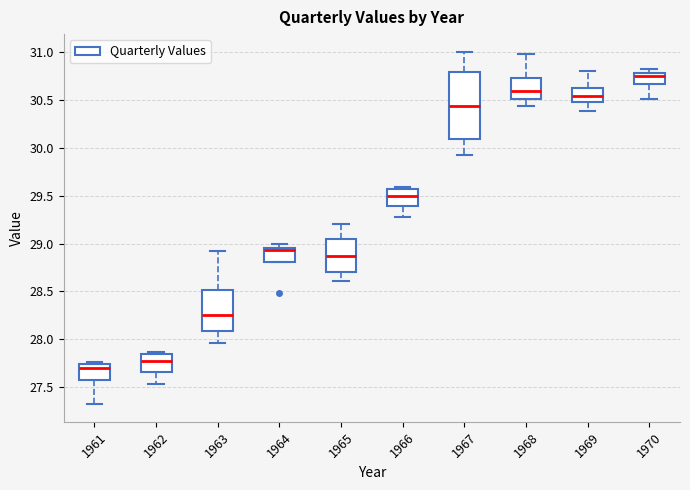

Comparing the boxes themselves (not the whiskers), which one is the tallest?

1967